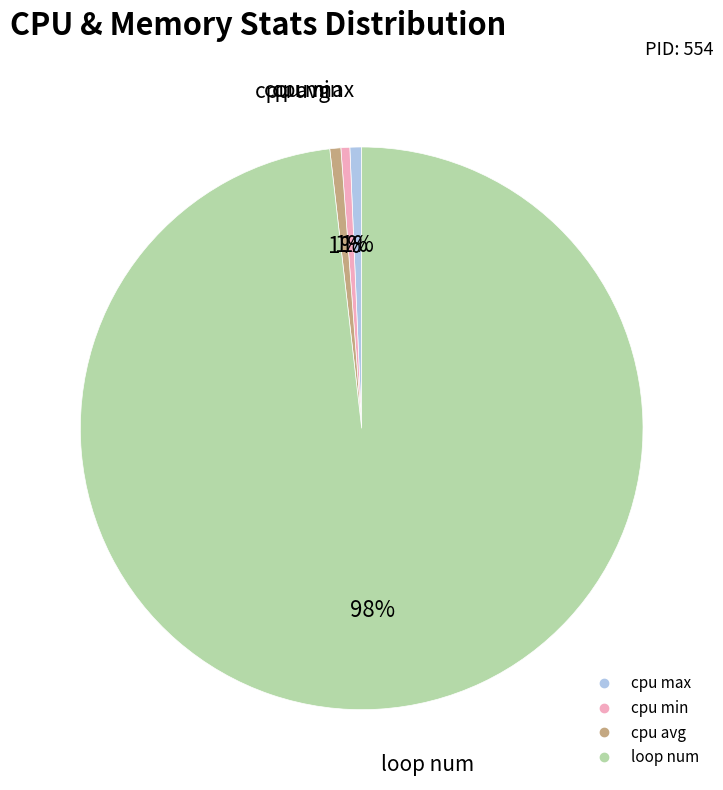

To the nearest percent, what is the average slice percentage?

25%